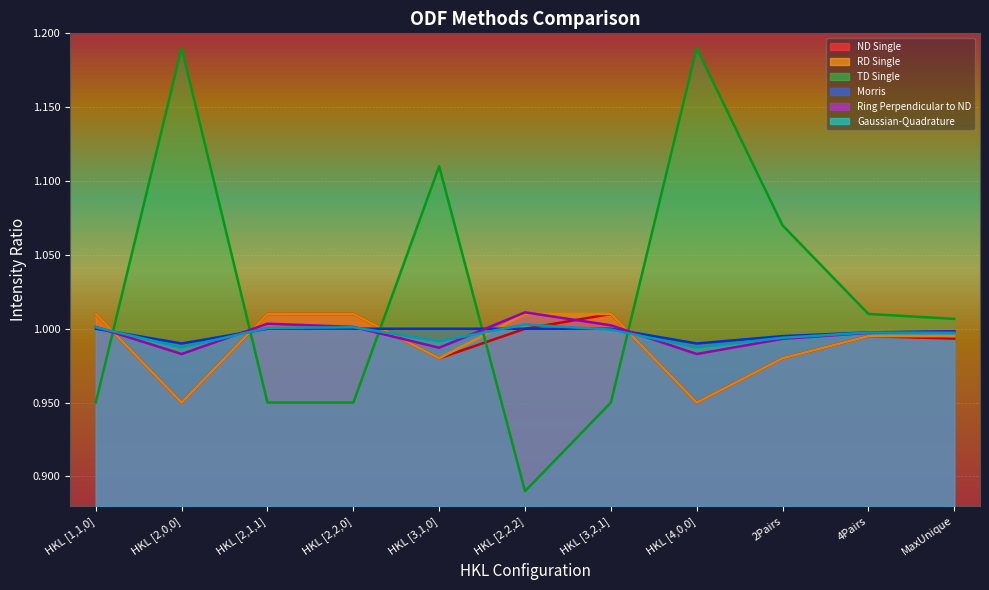

Rank the categories by Gaussian-Quadrature value from lowest to highest.

HKL [2,0,0], HKL [4,0,0], HKL [3,1,0], 2Pairs, MaxUnique, 4Pairs, HKL [3,2,1], HKL [2,1,1], HKL [1,1,0], HKL [2,2,0], HKL [2,2,2]